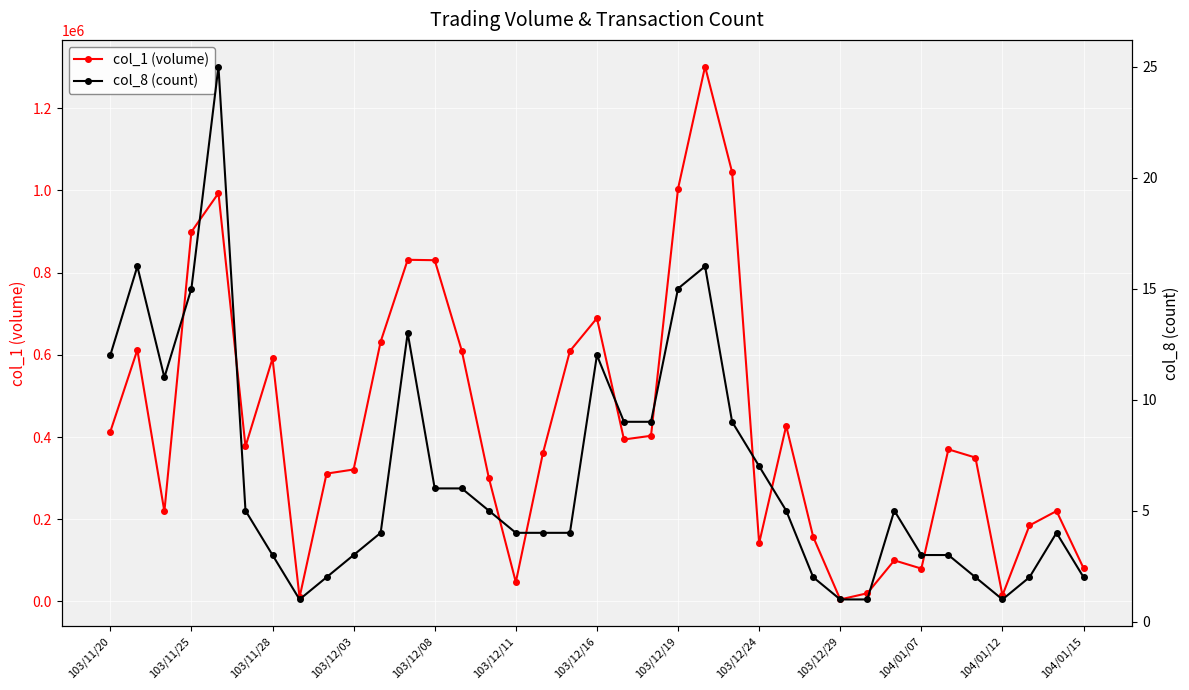

At which category is the sum across all series the highest?

22